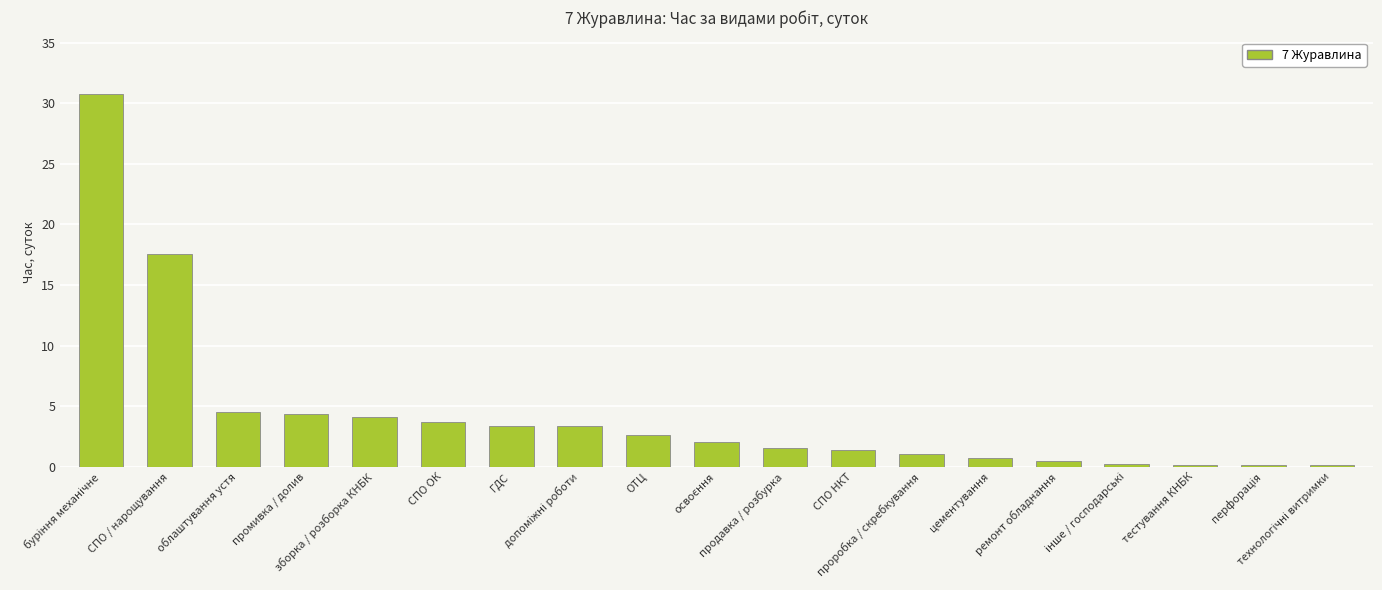

How many bars are there in total?

19